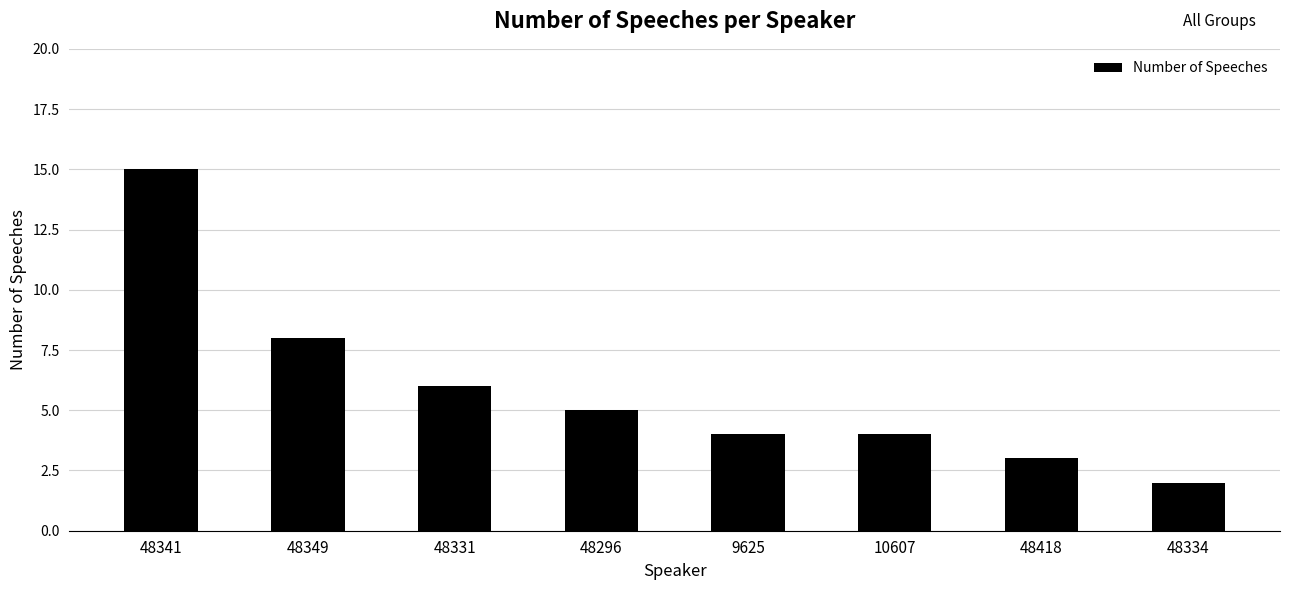

What is the label of the 7th bar from the right?

48349